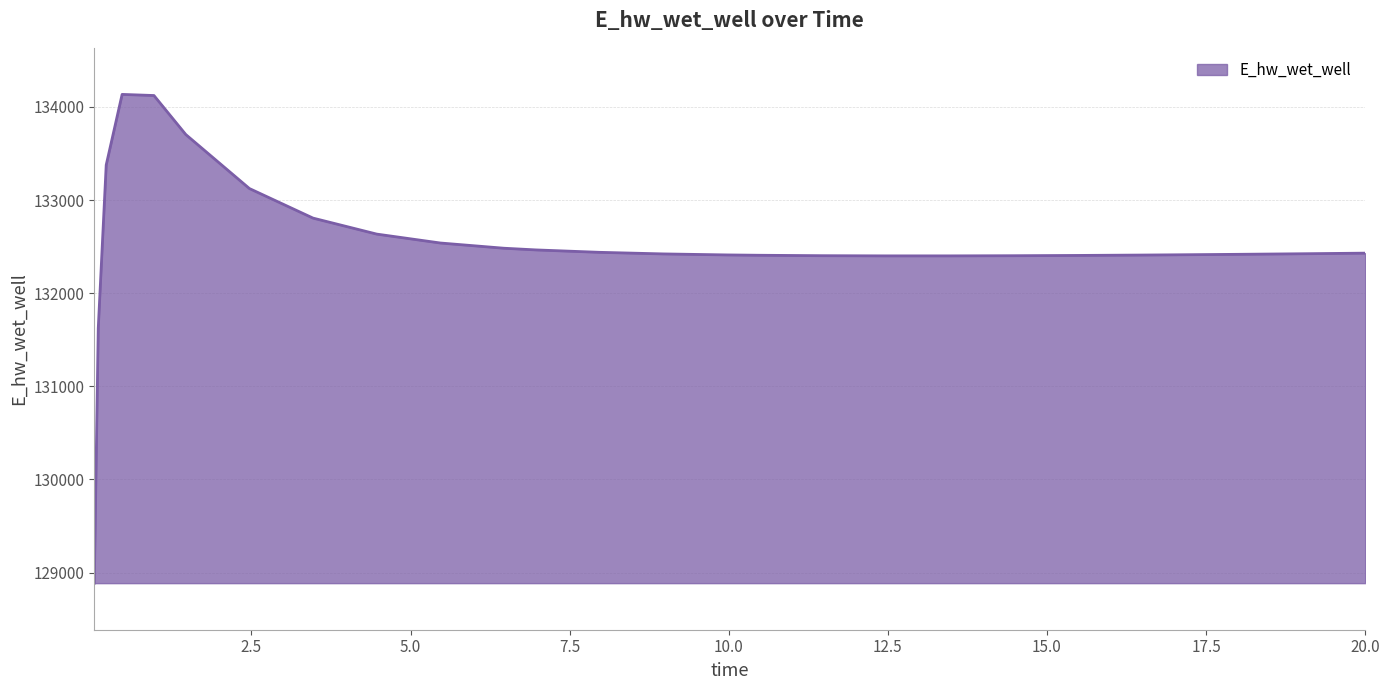

What is the greatest value displayed?

134135.0